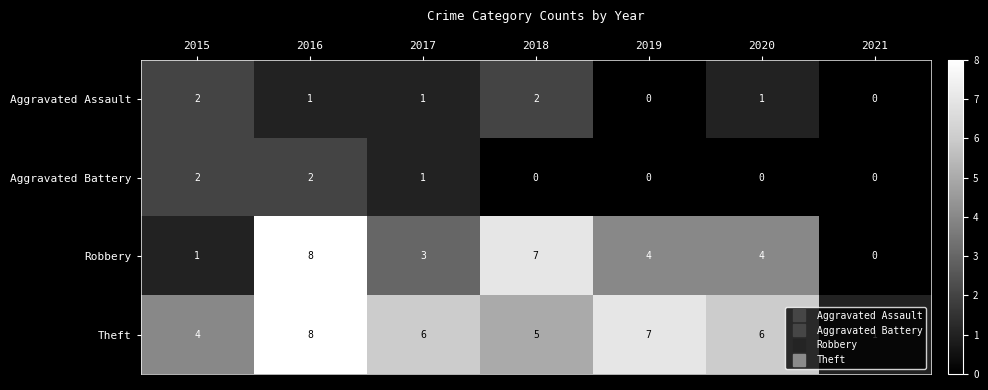

Which series has the largest range (max minus min)?

Robbery